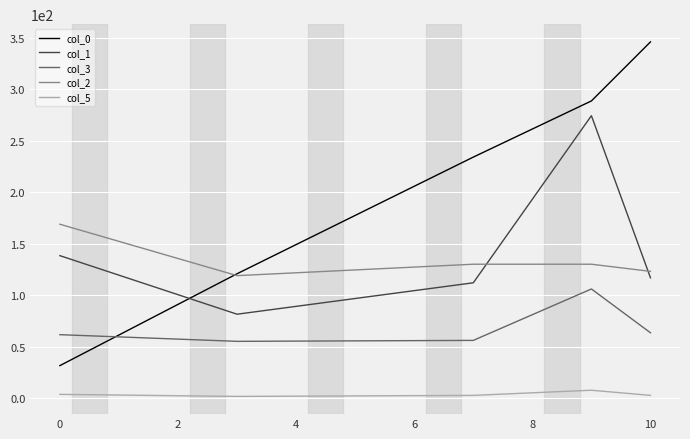

True or false: col_5 and col_2 intersect in this chart.

False